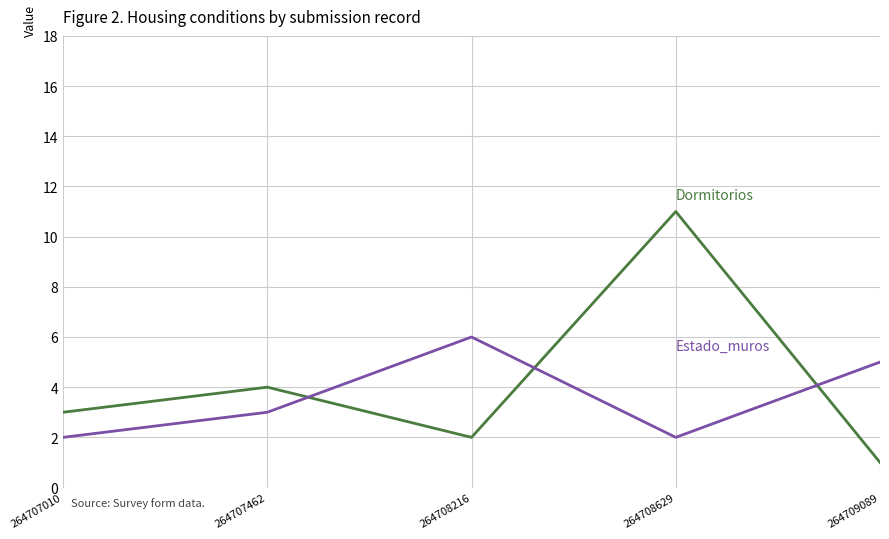

What is the greatest value displayed?

11